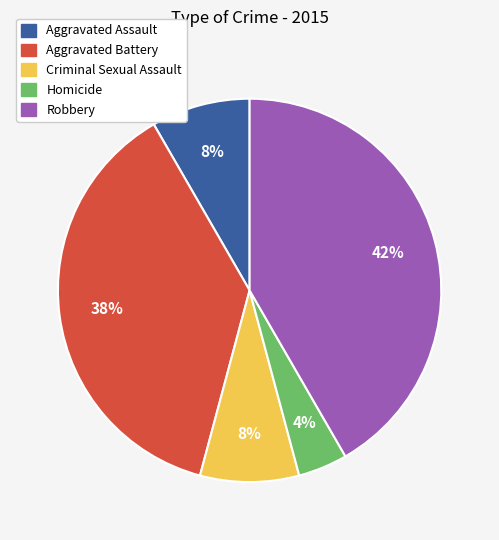

What is the largest slice in the pie chart?

Robbery